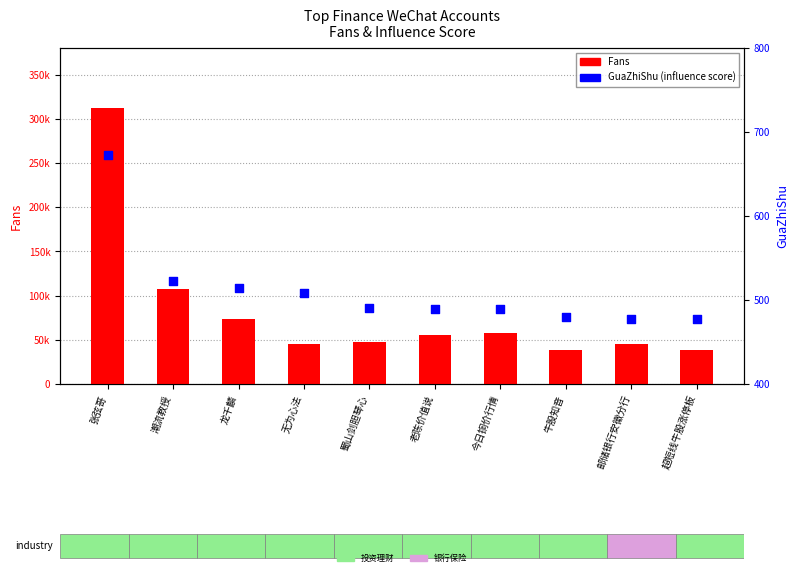

What is the total value across all series at 超短线牛股涨停板?

39250.9